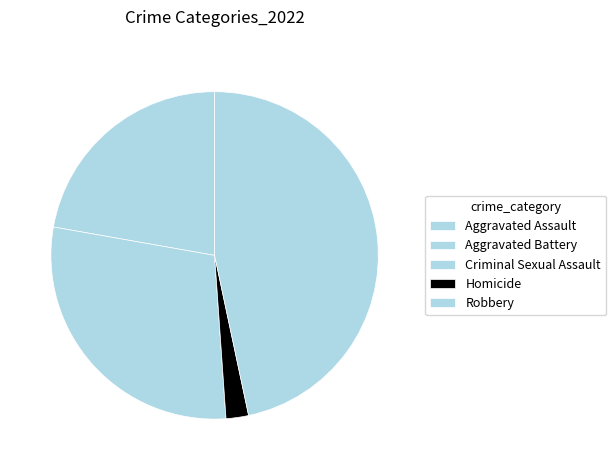

What percentage do Homicide and Aggravated Battery together represent?

31.1%